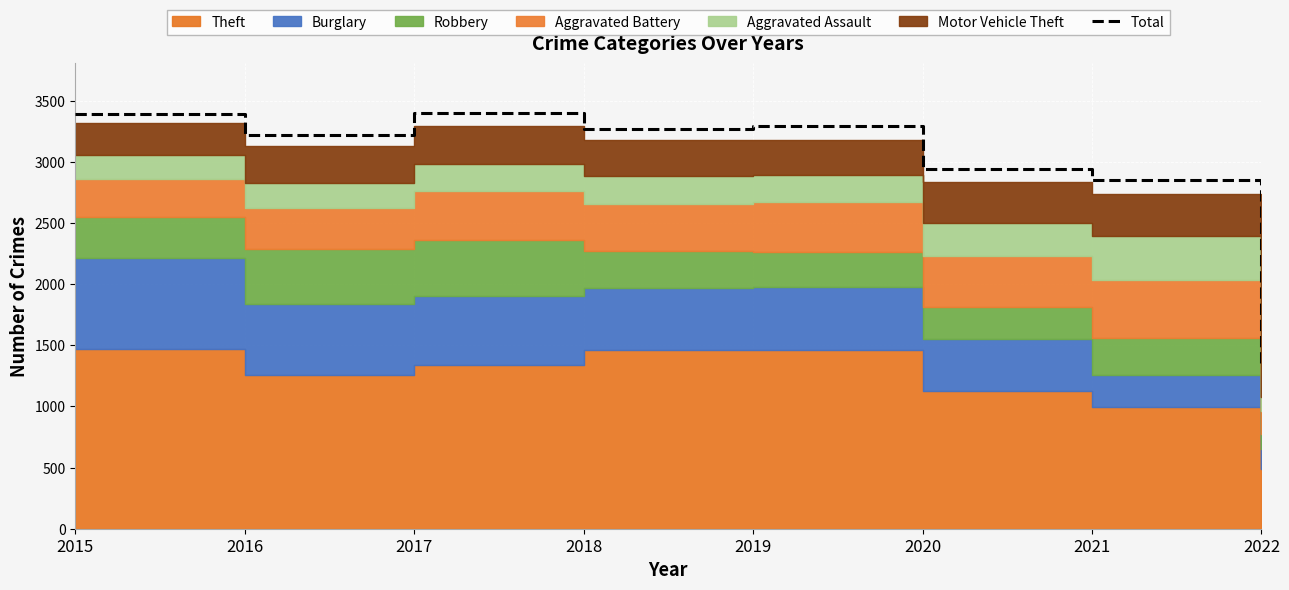

The chart shows a value of 1329 at 2022. True or false?

True